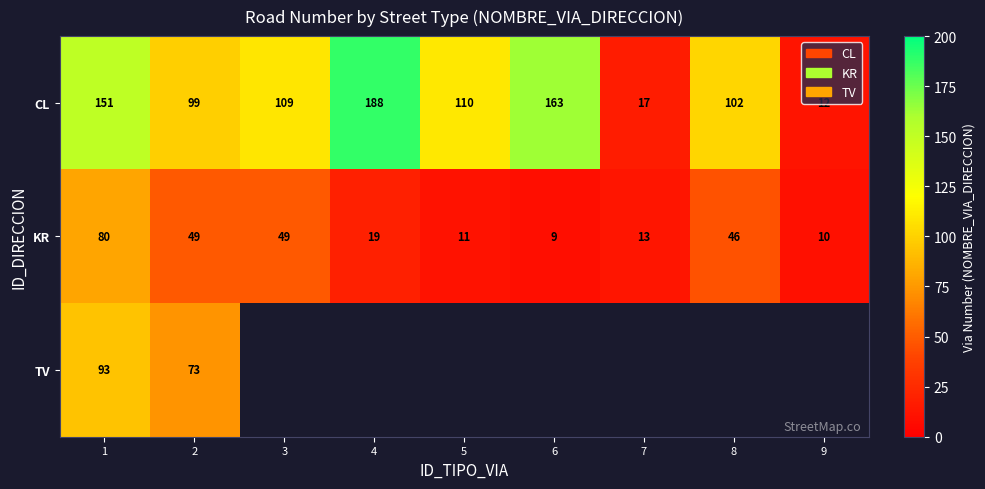

Where is KR nearest to the value 44?

8